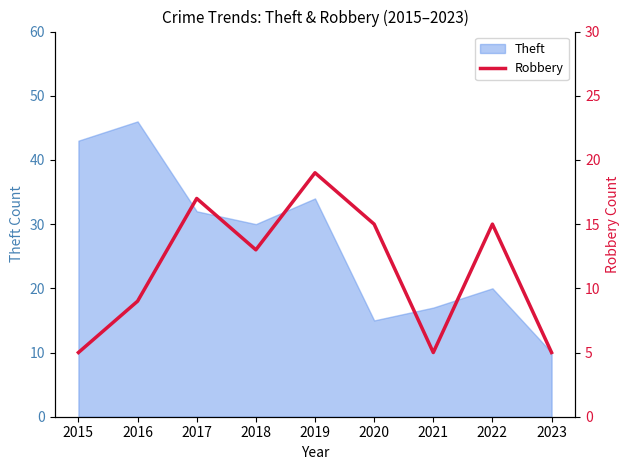

How many interior local valleys (lower than both neighbors) does the data have?

2